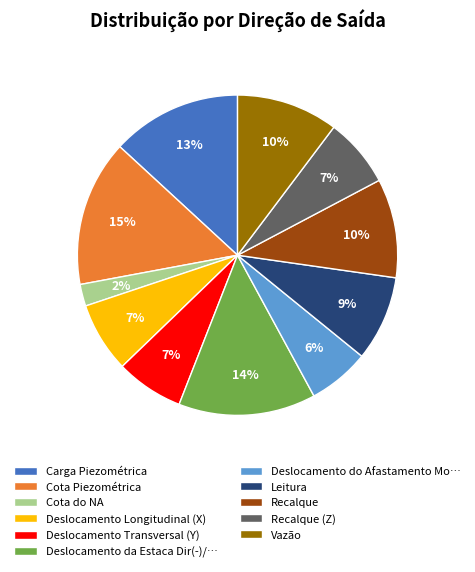

Is the sum of Deslocamento Transversal (Y) and Recalque (Z) greater than half?

No